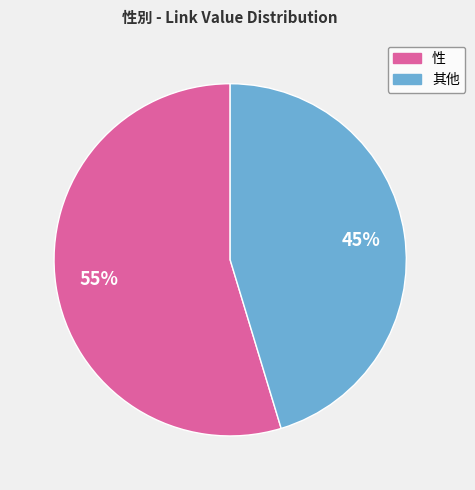

Count the number of slices in the pie.

2